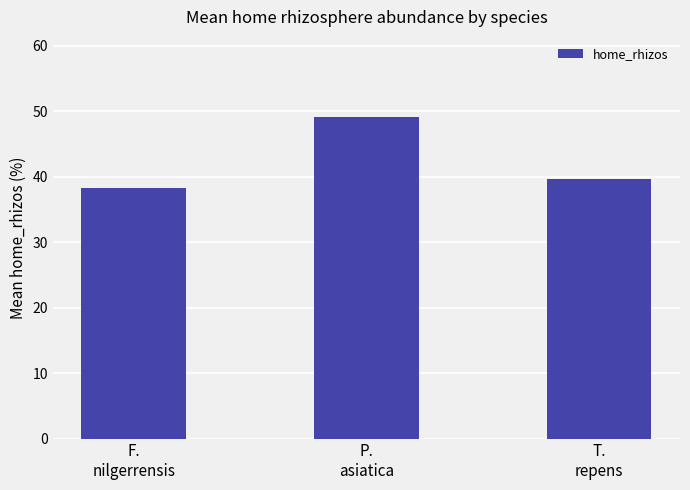

The chart shows a value of 57.1 at F.
nilgerrensis. True or false?

False